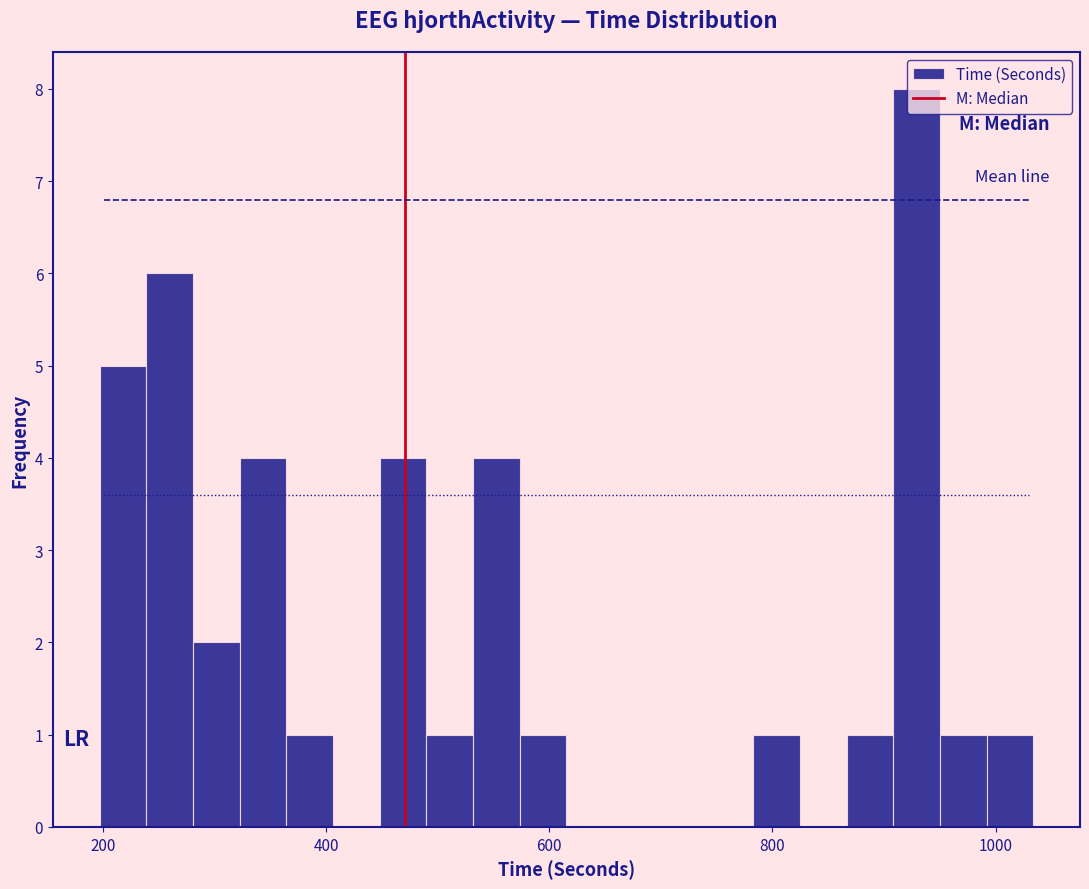

Around what value on the x-axis is the tallest bar? Give the approximate position of its centre, as read against the axis.

920